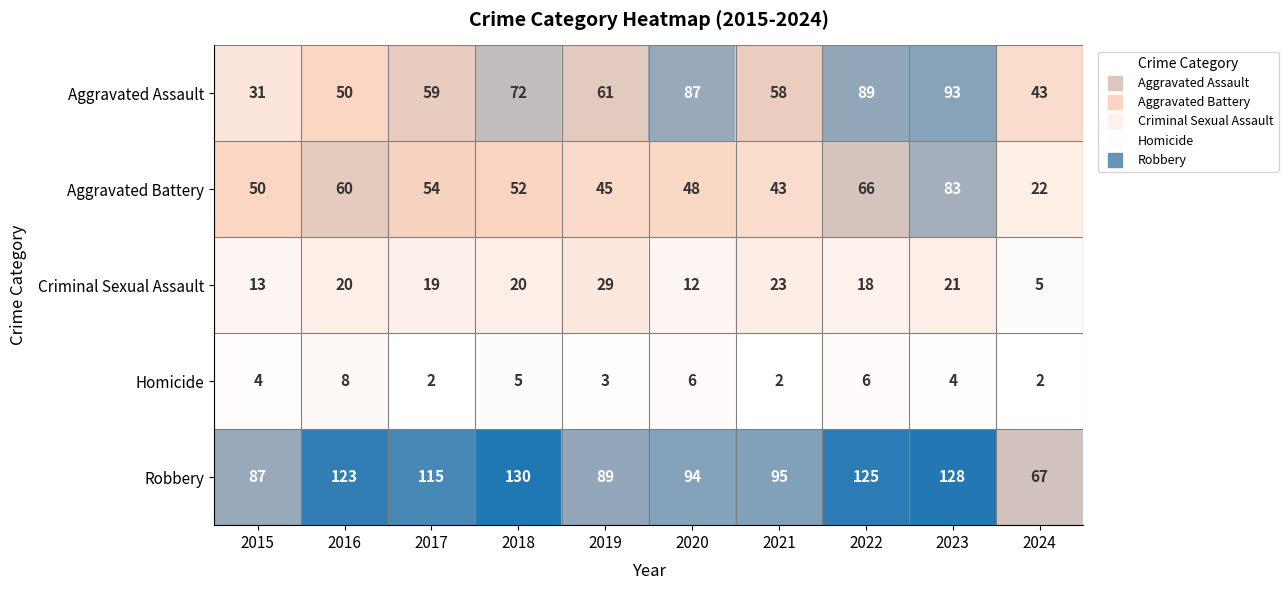

Which series changed the most between 2019 and 2024?

Criminal Sexual Assault